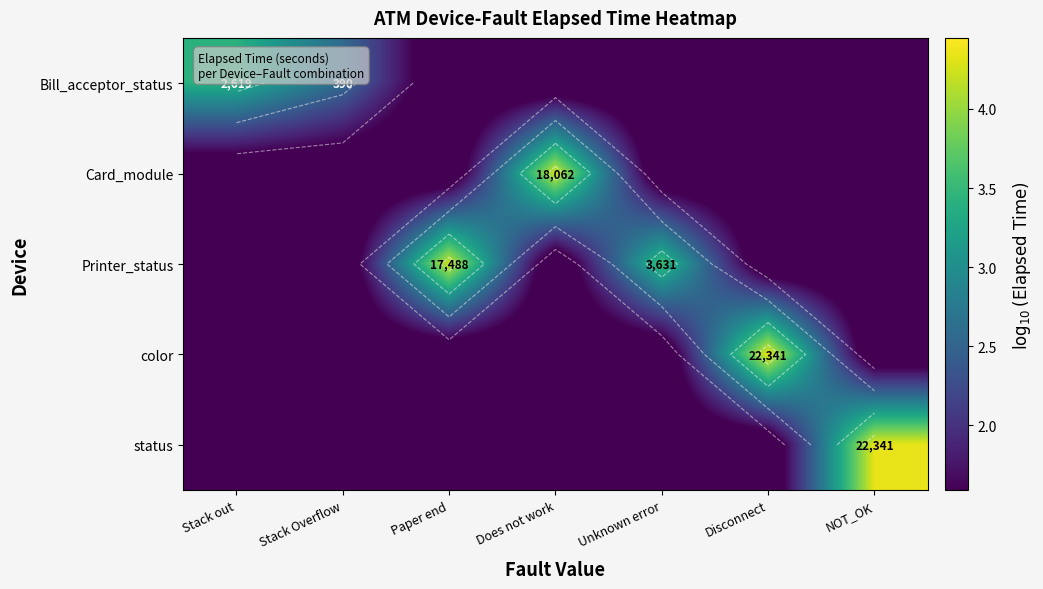

What is the greatest value displayed?

4.3